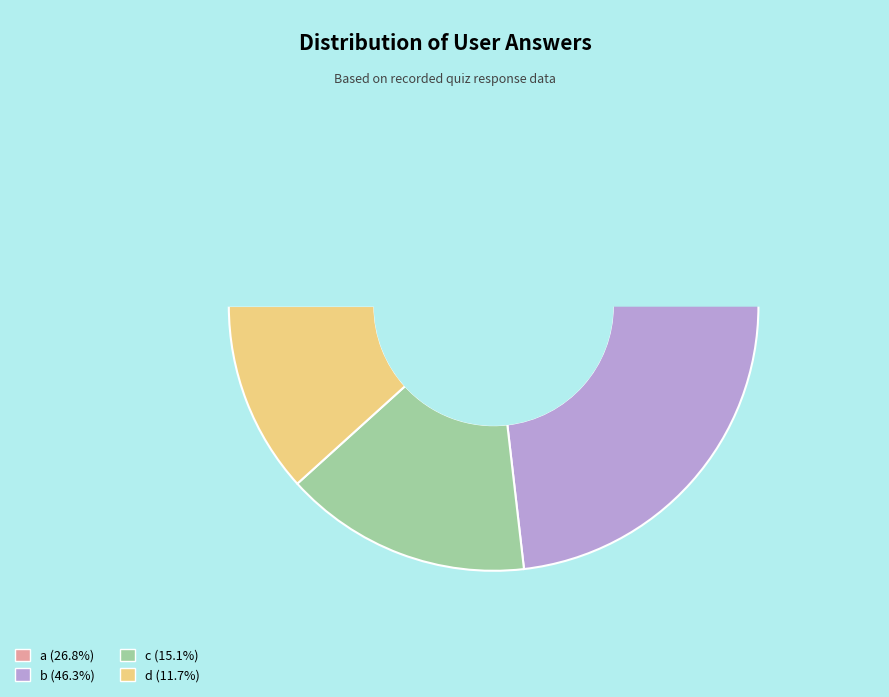

Which slice is the largest?

b